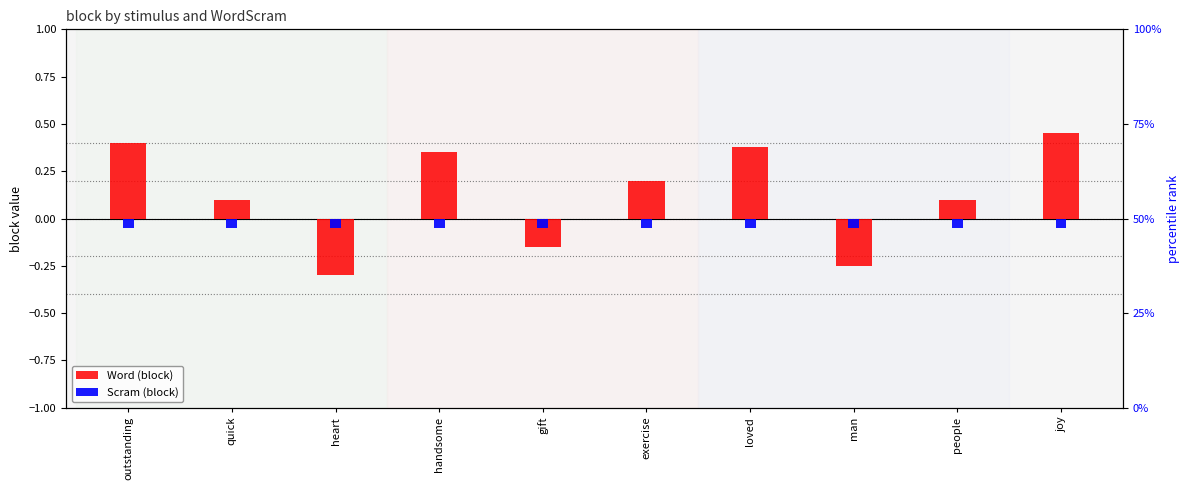

Reading left to right, what are all the values shown in this chart?

Word (block): 0.4	0.1	-0.3	0.3	-0.1	0.2	0.4	-0.2	0.1	0.5
Scram (block): -0.1	-0.1	-0.1	-0.1	-0.1	-0.1	-0.1	-0.1	-0.1	-0.1